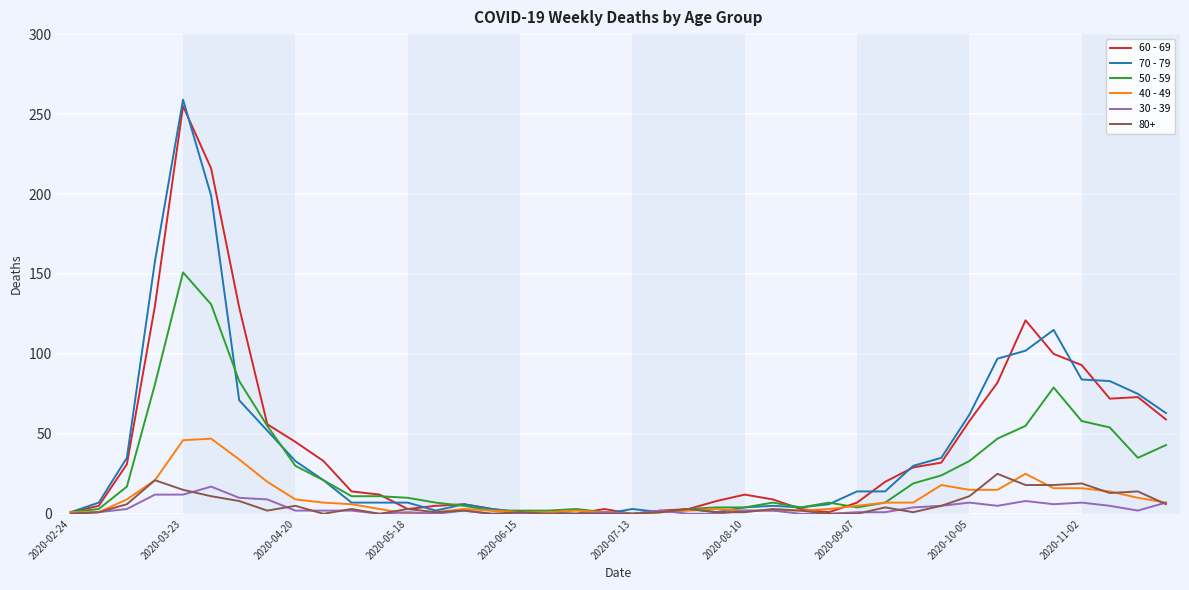

What are all the series names shown in the legend?

60 - 69, 70 - 79, 50 - 59, 40 - 49, 30 - 39, 80+